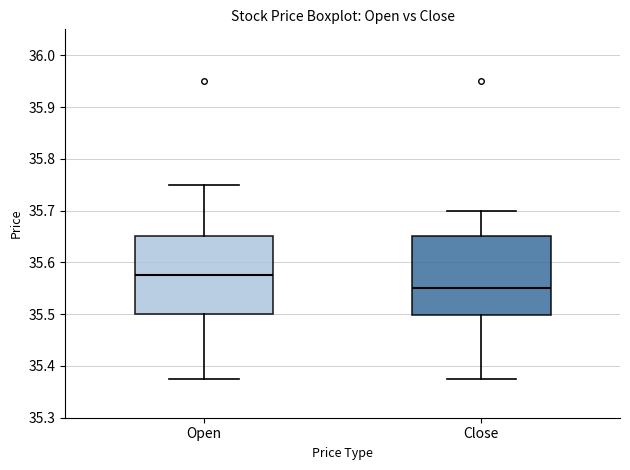

Reading left to right, read every box against the y-axis: the position of its median line, the range the box covers, and the ends of its whiskers. The values are not printed on the chart, so give them approximately, as read against the axis.

Open: median 35.58, box 35.50 to 35.65, whiskers 35.38 to 35.75
Close: median 35.55, box 35.50 to 35.65, whiskers 35.38 to 35.70